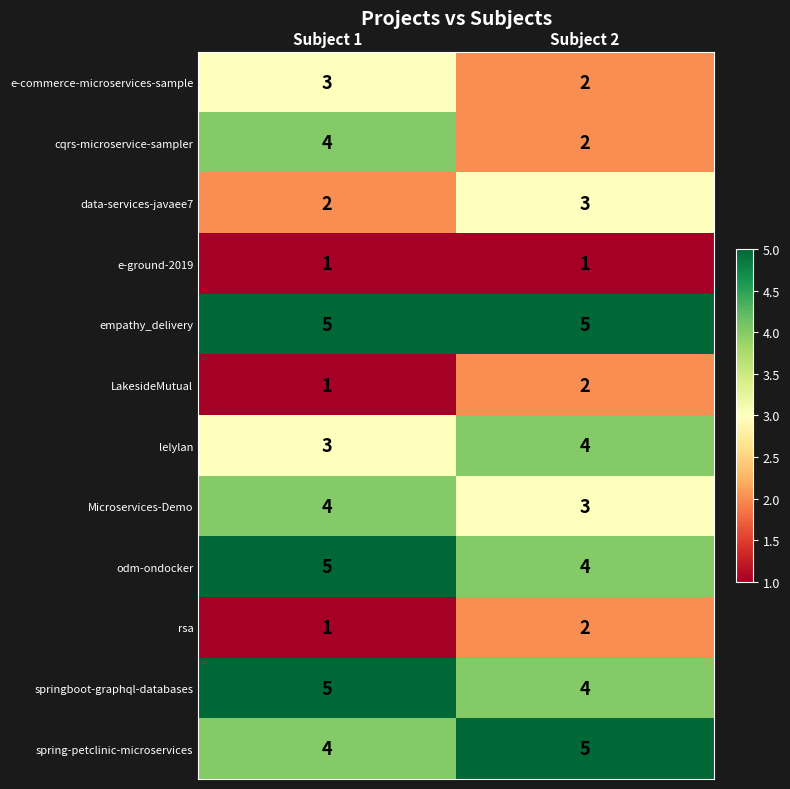

What is the difference between the highest and lowest values at Subject 1?

4